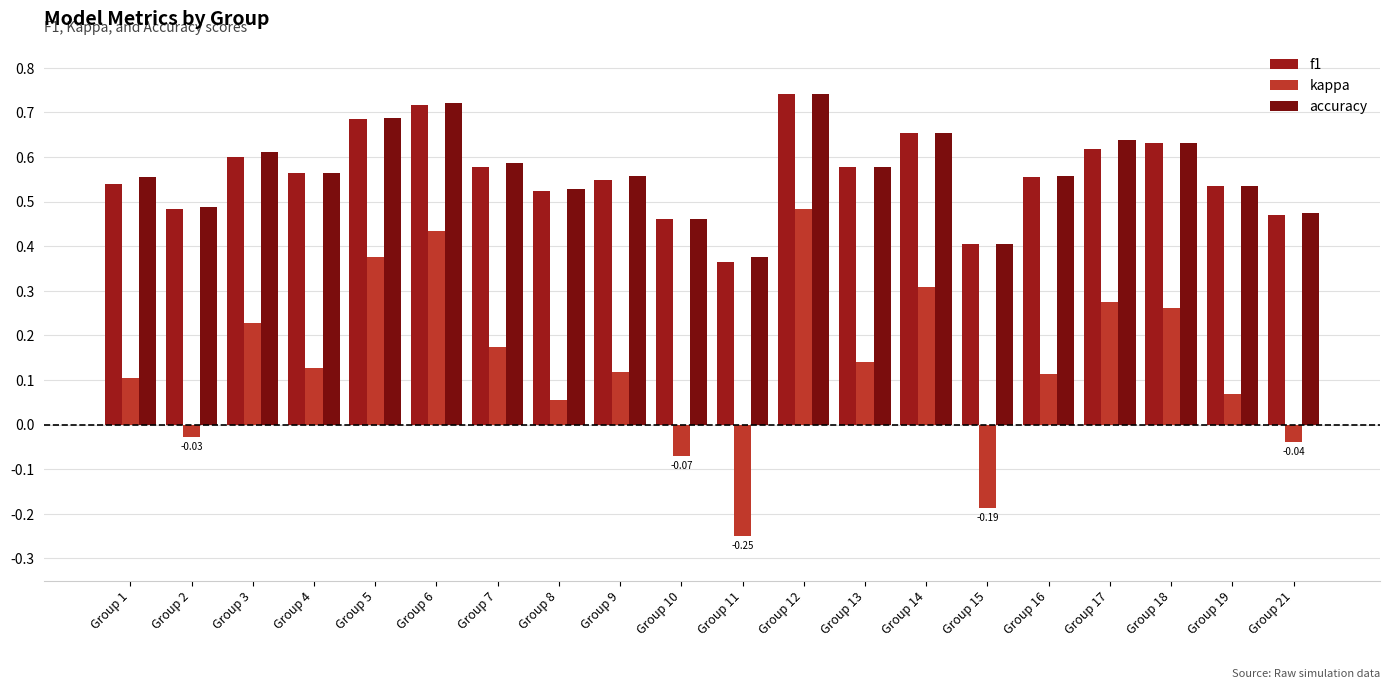

How many data points in kappa are less than 0?

5